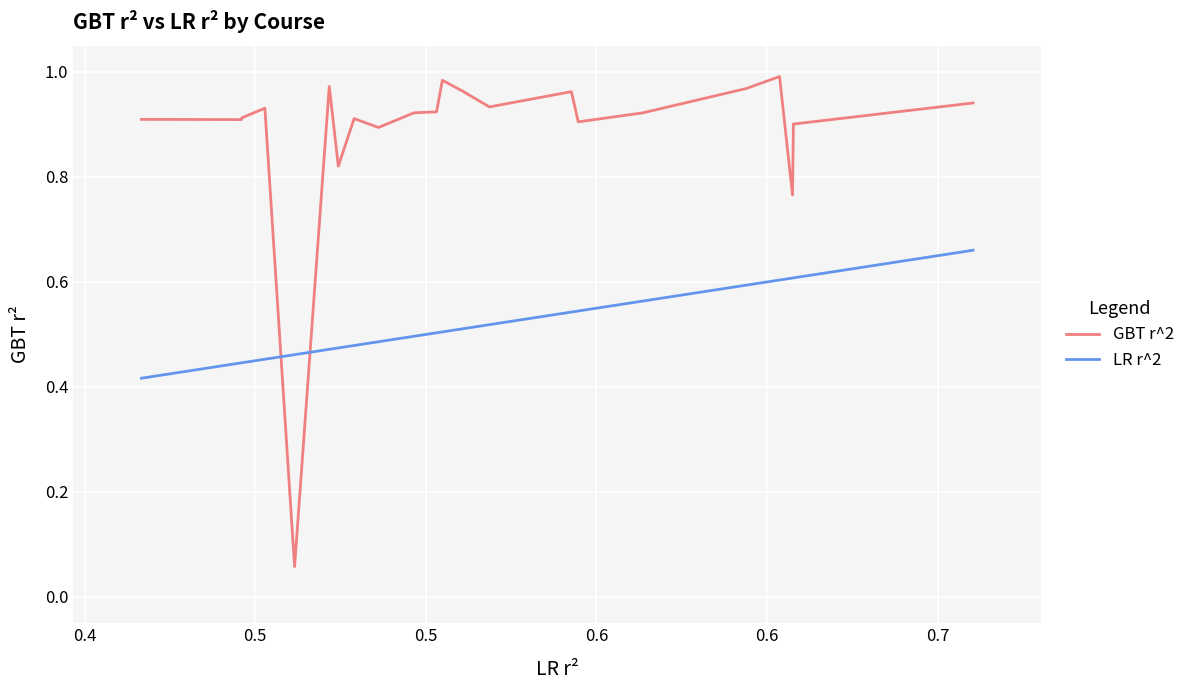

What is the sum of all LR r^2 values?

11.4